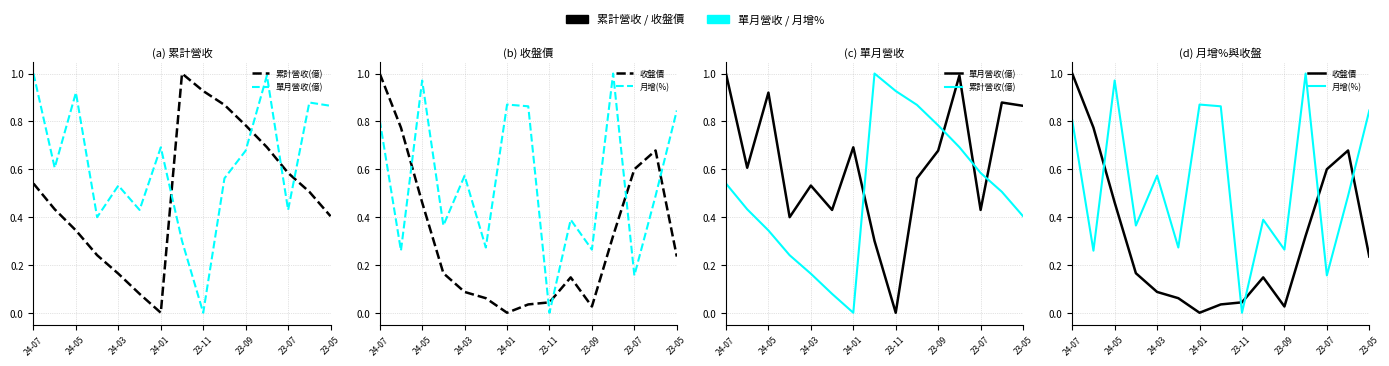

The 單月營收(億) series shows 1.2 at 13. True or false?

False